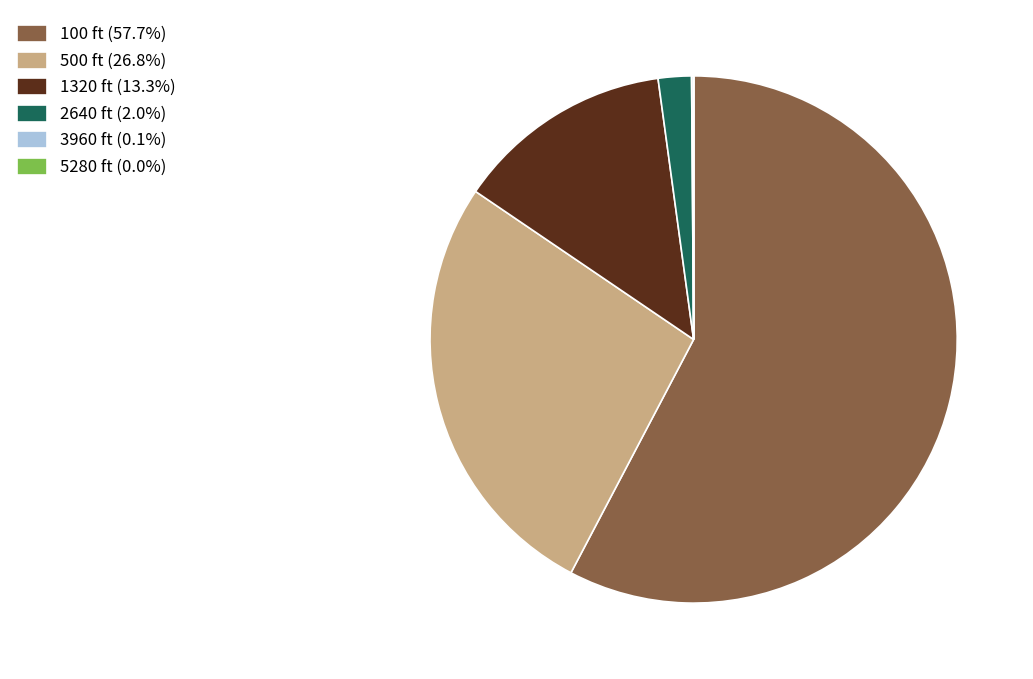

Which slice represents more than half of the pie?

100